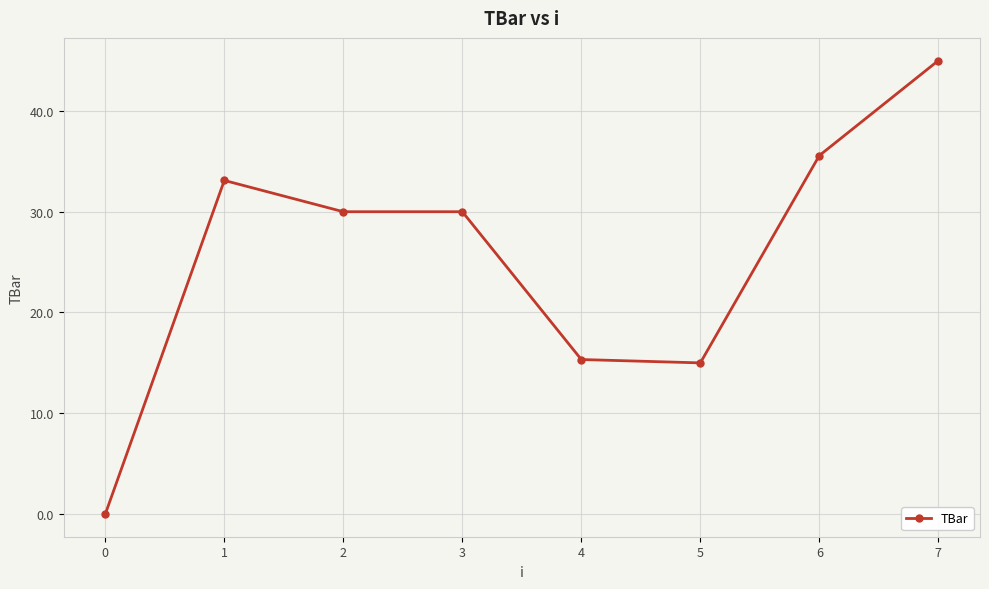

The value at 5 is 22.0. True or false?

False